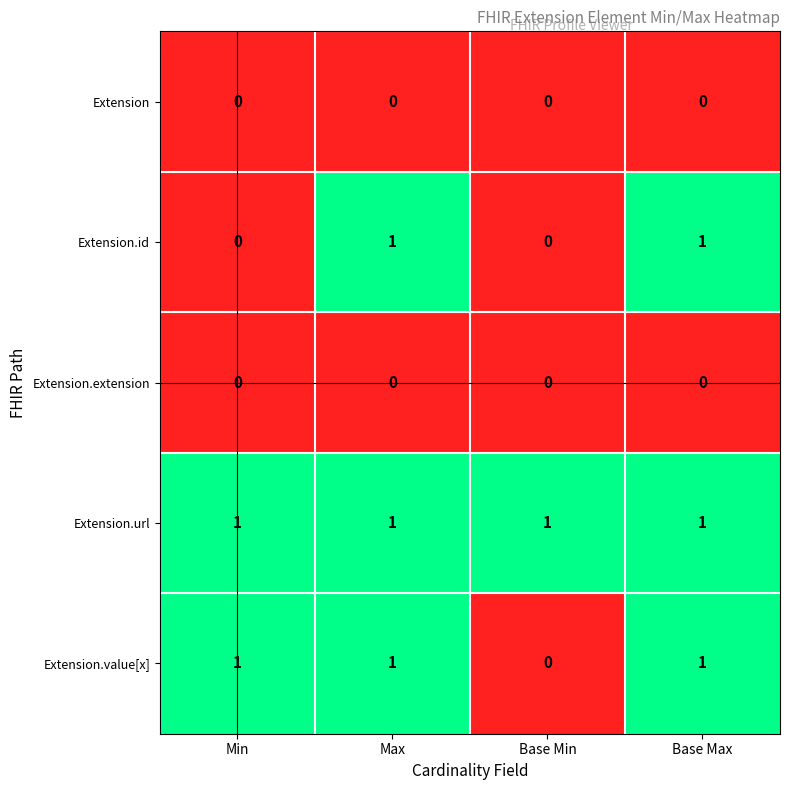

Which category has the lowest value in the Extension.value[x] series?

Base Min